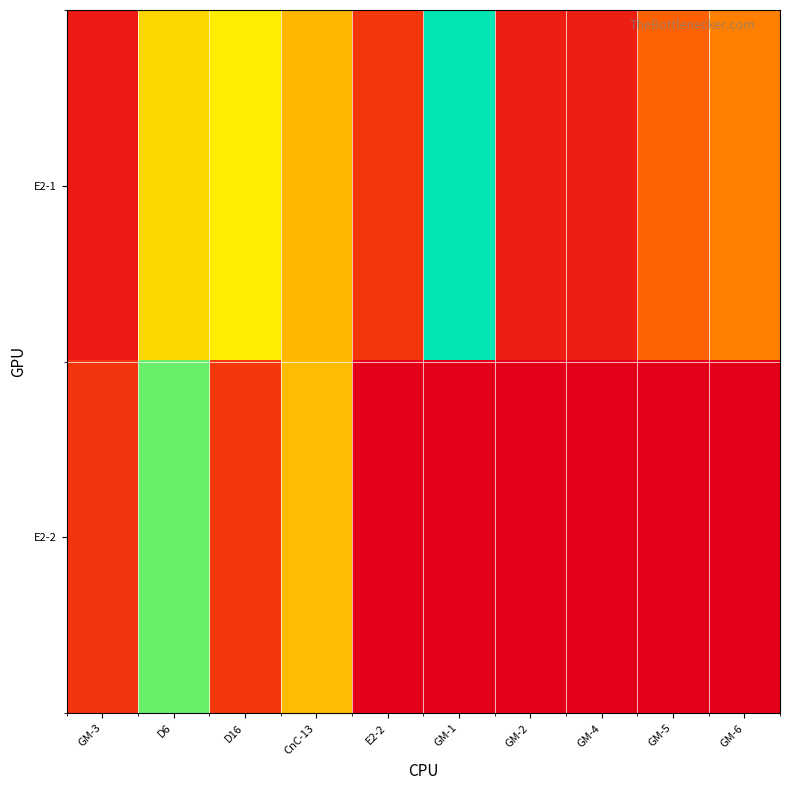

At which category does the chart reach its peak across all series?

GM-1